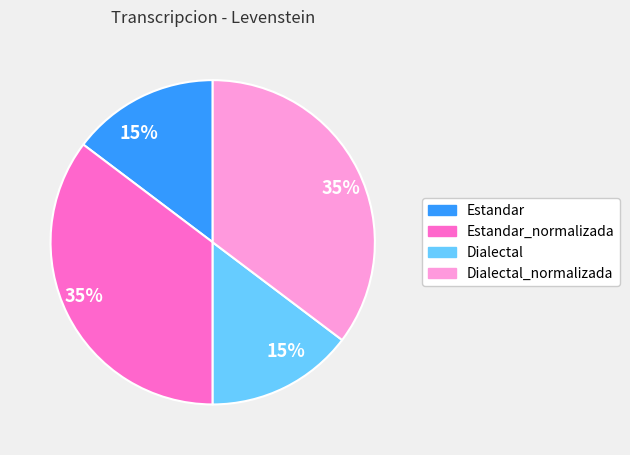

Which has a higher value, Dialectal or Estandar_normalizada?

Estandar_normalizada